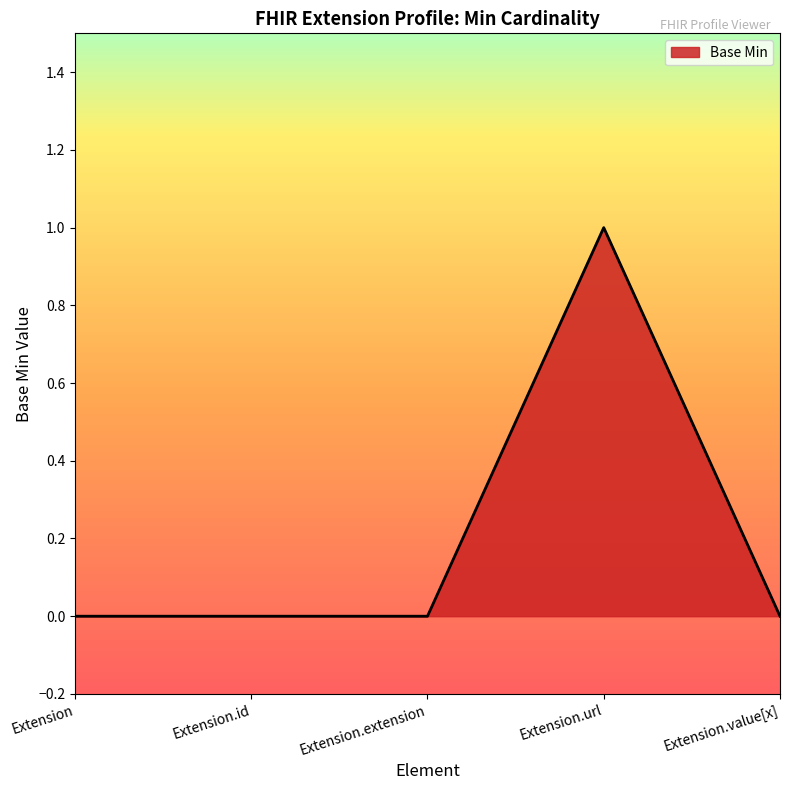

What position from the right is Extension.id?

4